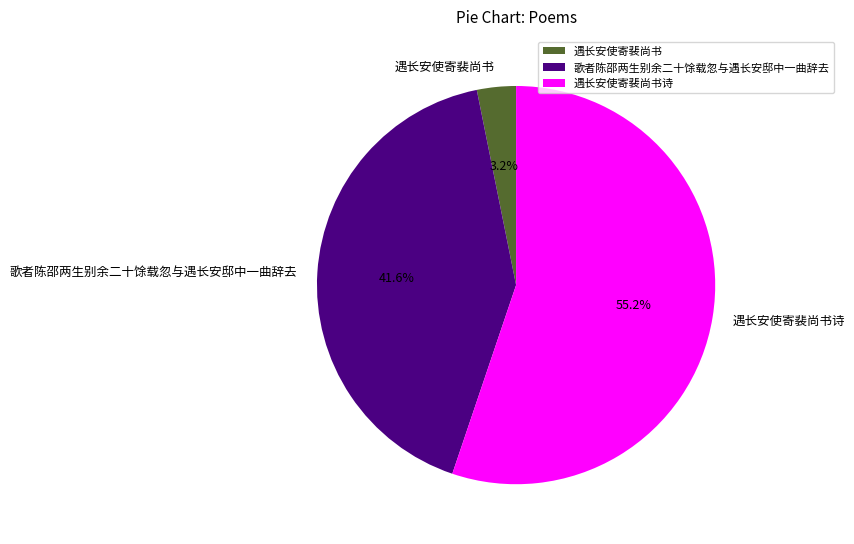

How many slices are in this pie chart?

3